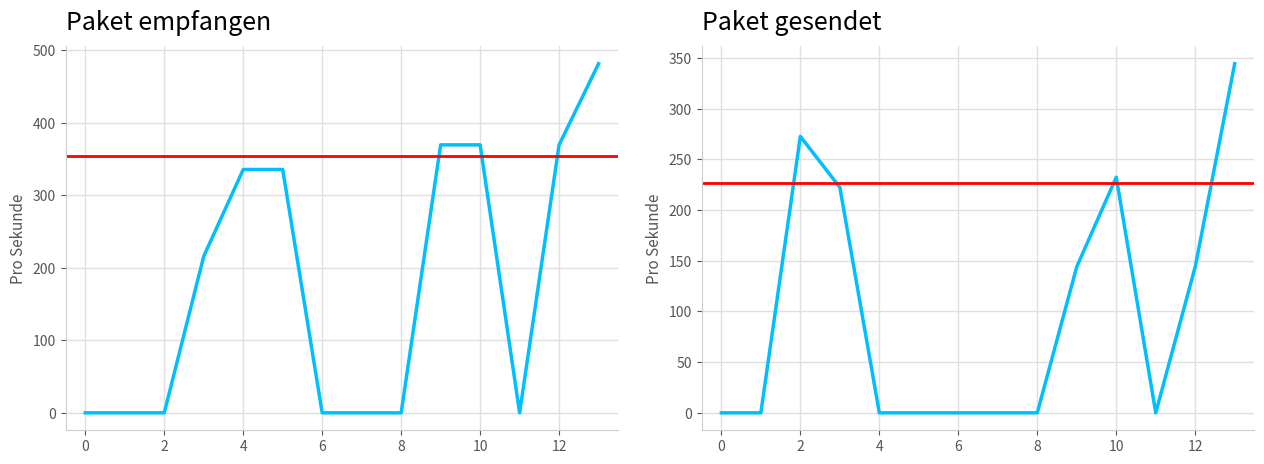

At which label does col_18 reach its peak?

13